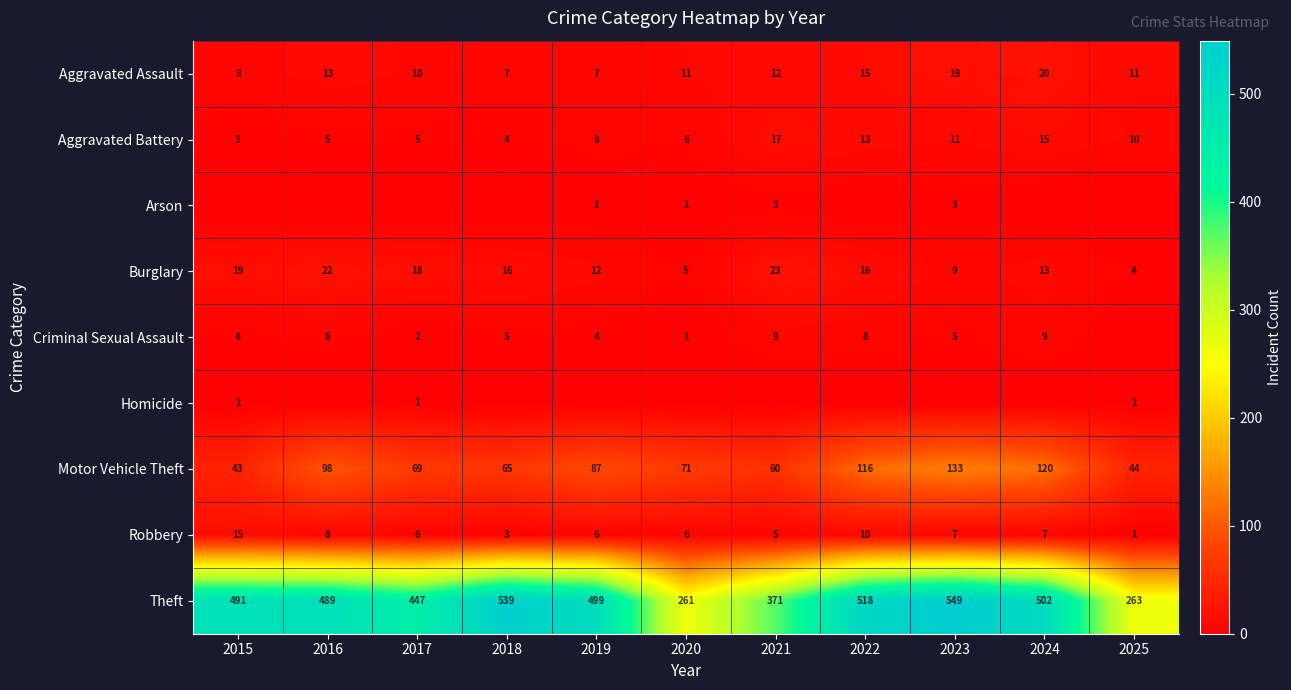

How many series are shown in this chart?

9